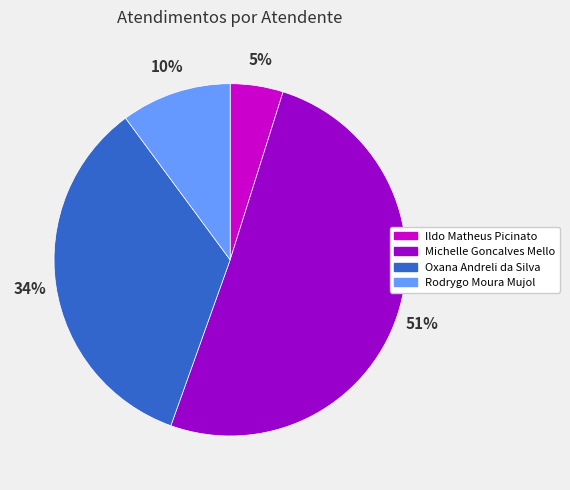

Which category has the biggest portion of the pie?

Michelle Goncalves Mello